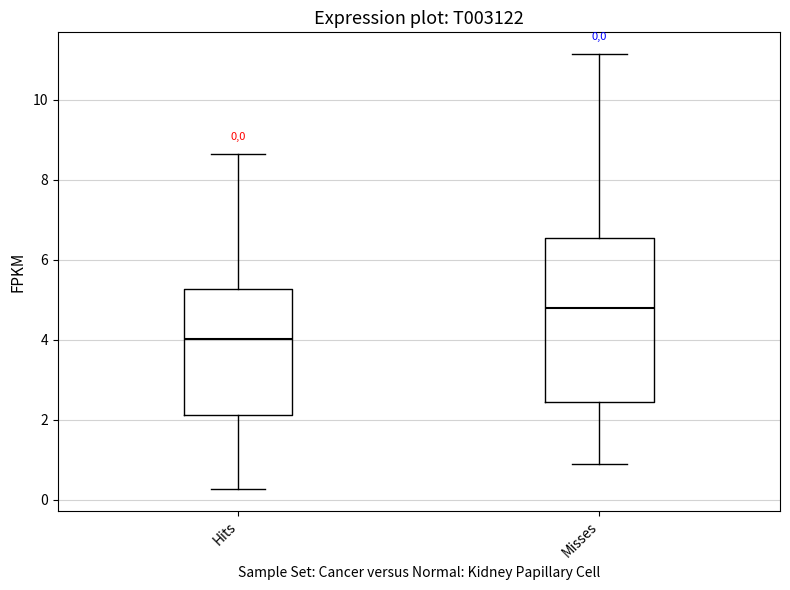

Comparing the boxes themselves (not the whiskers), which one is the tallest?

Misses